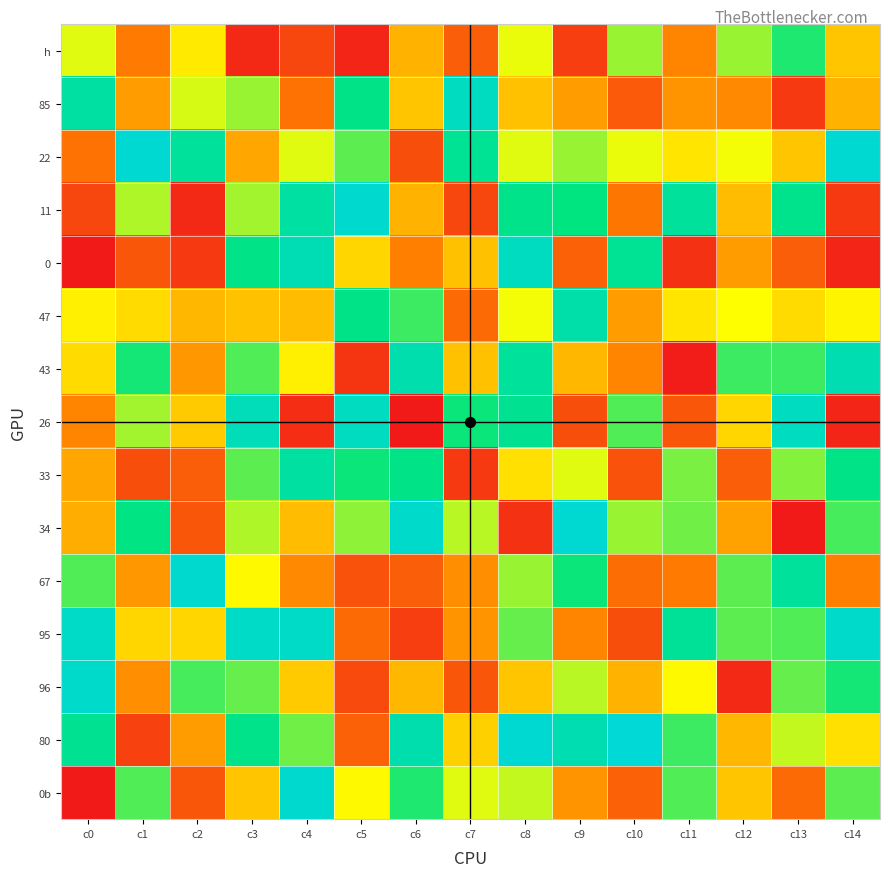

Which series has the largest range (max minus min)?

34